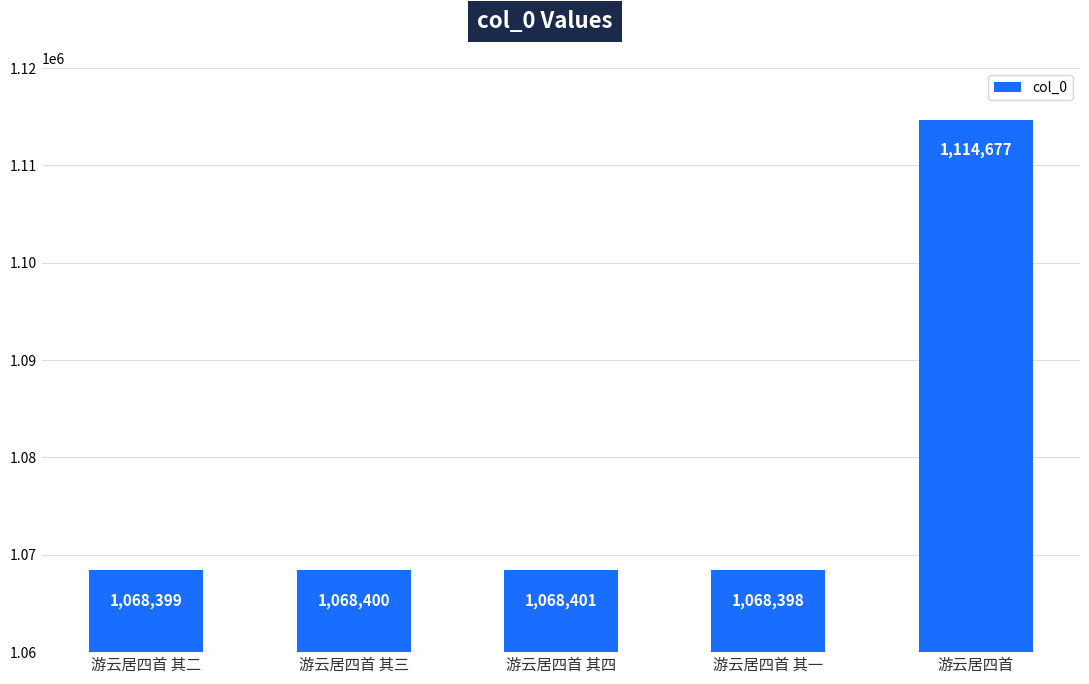

Reading left to right, what are all the values shown in this chart?

游云居四首 其二=1068399	游云居四首 其三=1068400	游云居四首 其四=1068401	游云居四首 其一=1068398	游云居四首=1114677